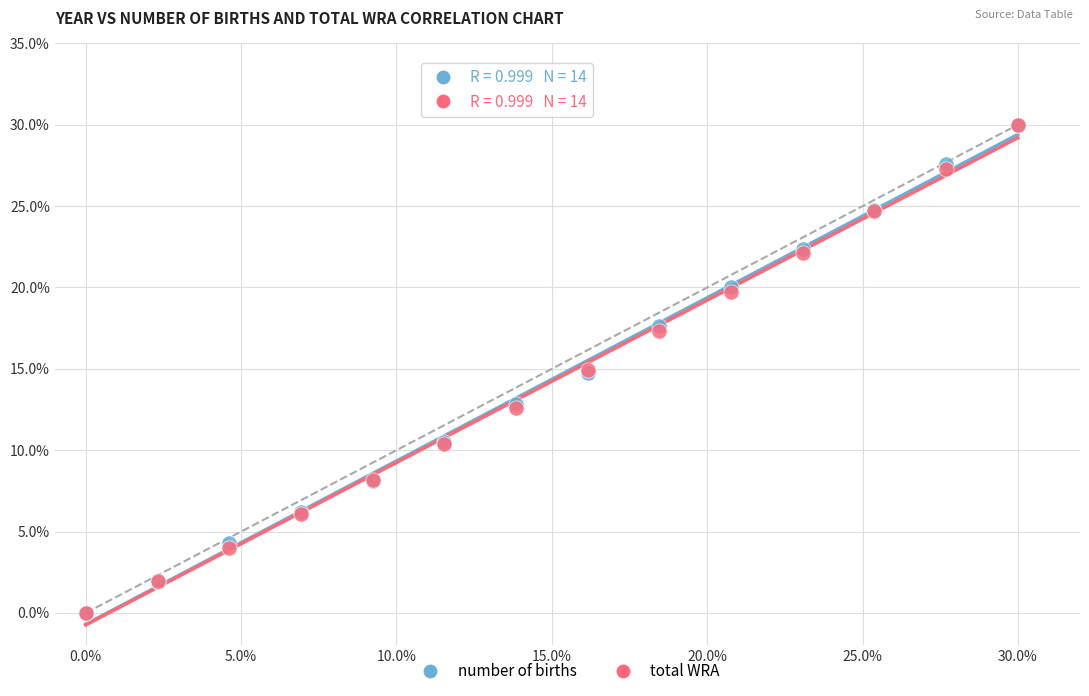

What are all the series names shown in the legend?

number of births, total WRA